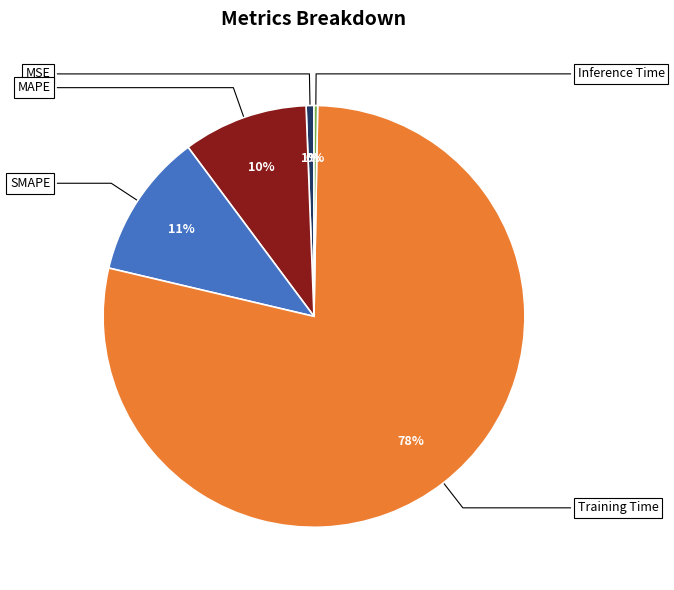

To the nearest percent, what is the average slice percentage?

20%